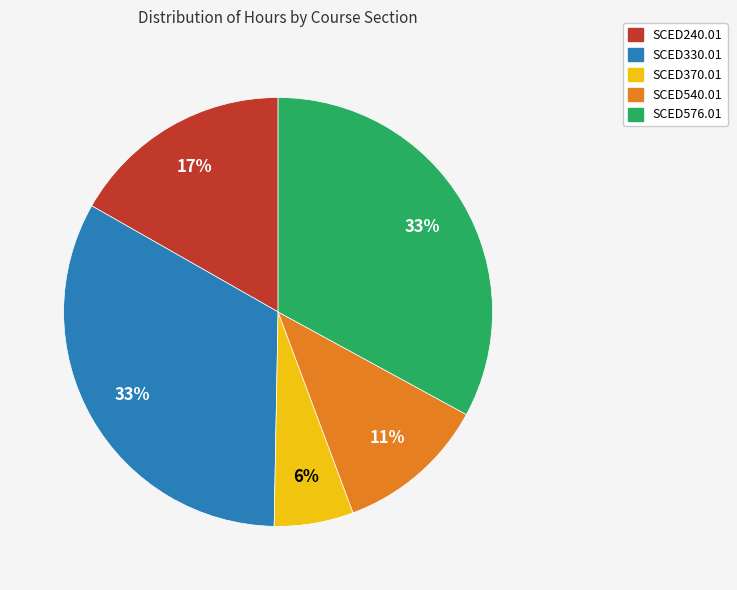

Is the sum of SCED240.01 and SCED370.01 greater than half?

No